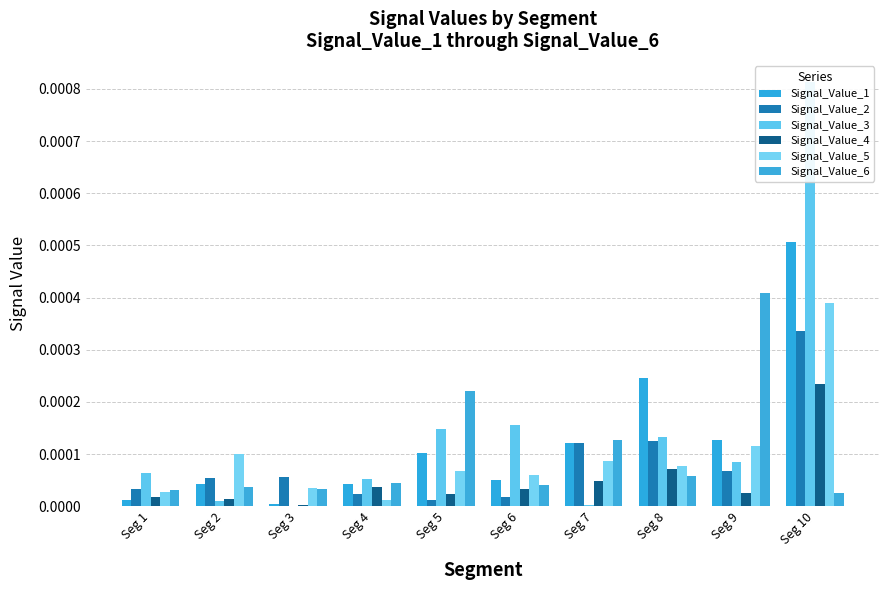

Rank the series by their maximum value, from lowest to highest.

Signal_Value_4, Signal_Value_2, Signal_Value_5, Signal_Value_6, Signal_Value_1, Signal_Value_3